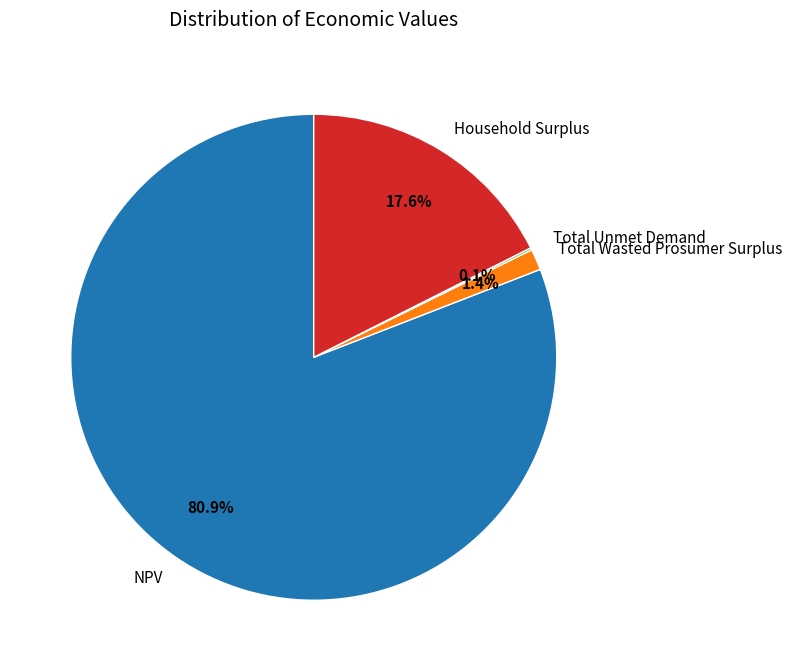

Between Total Wasted Prosumer Surplus and Household Surplus, which is larger?

Household Surplus